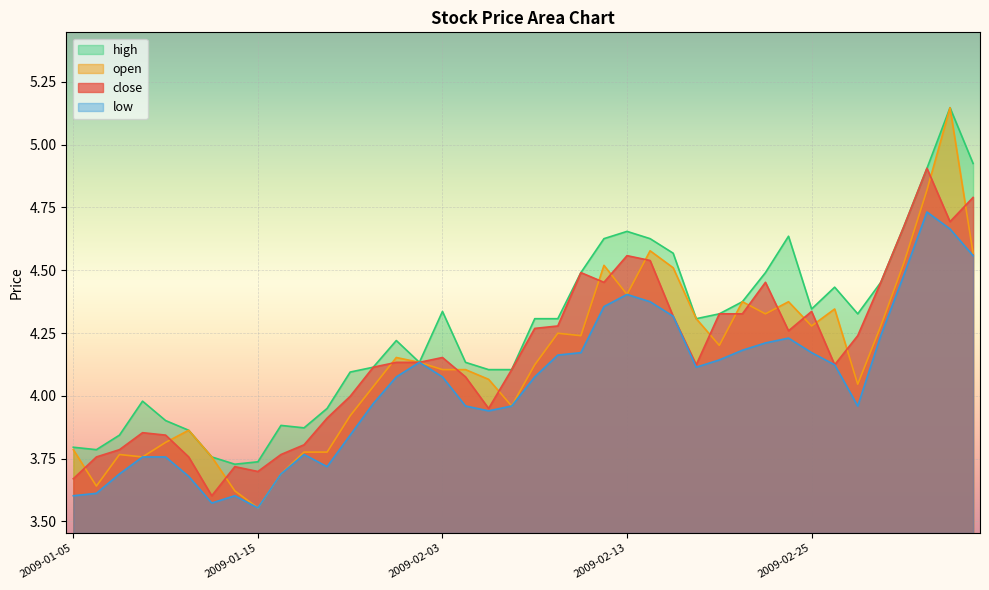

Between 2009-01-20 and 2009-03-02, which series saw the biggest shift?

close